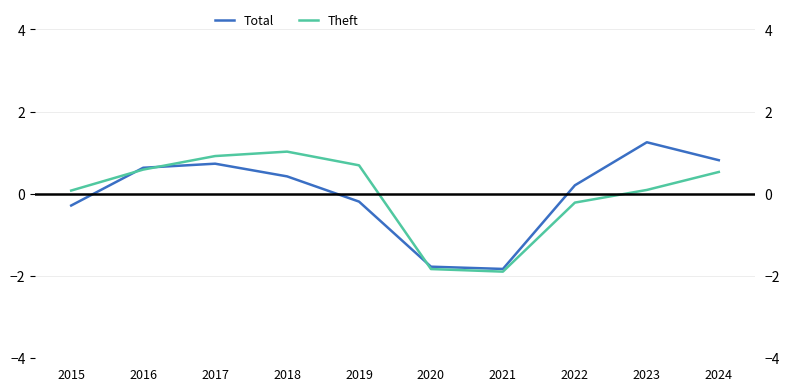

What is the value of the Total point at the 1st from the left?

-0.3